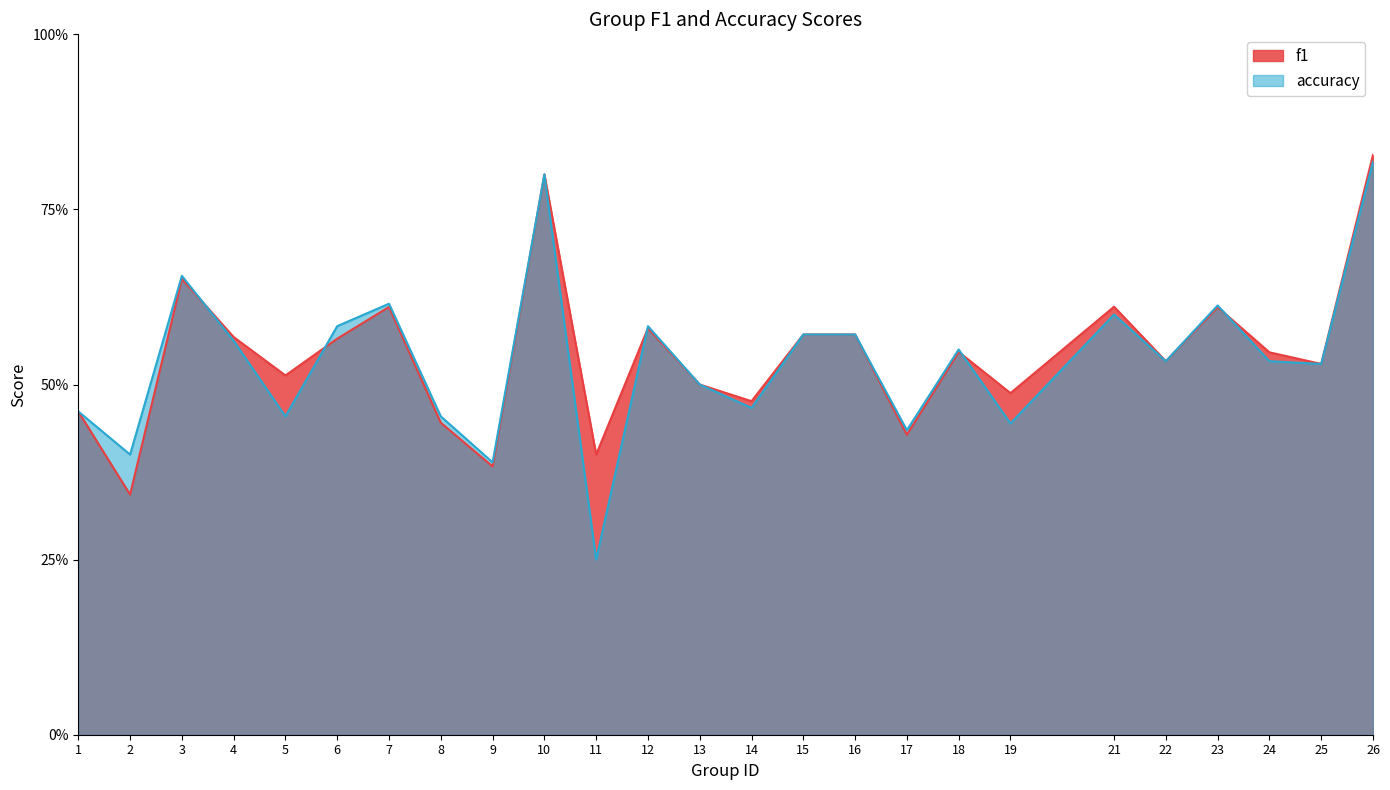

The f1 series shows 0.8 at 5. True or false?

False